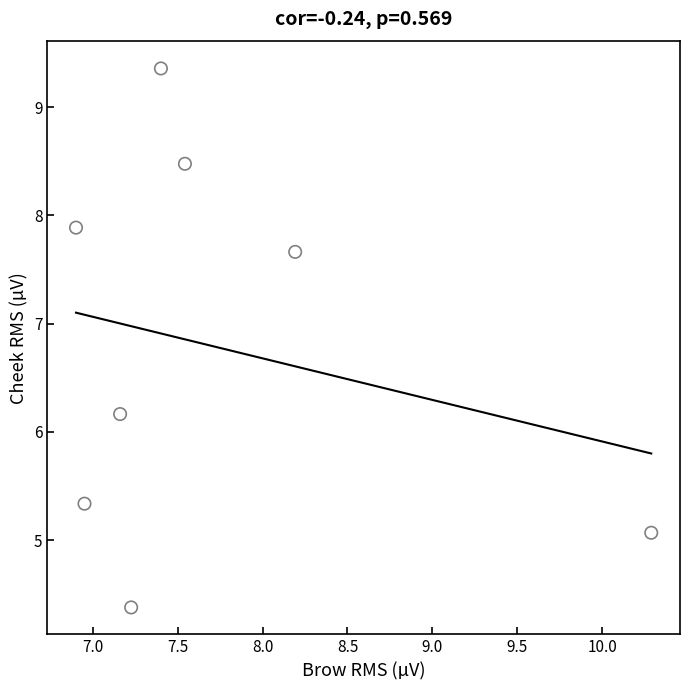

What Y value in the scatter plot is closest to 6?

6.2